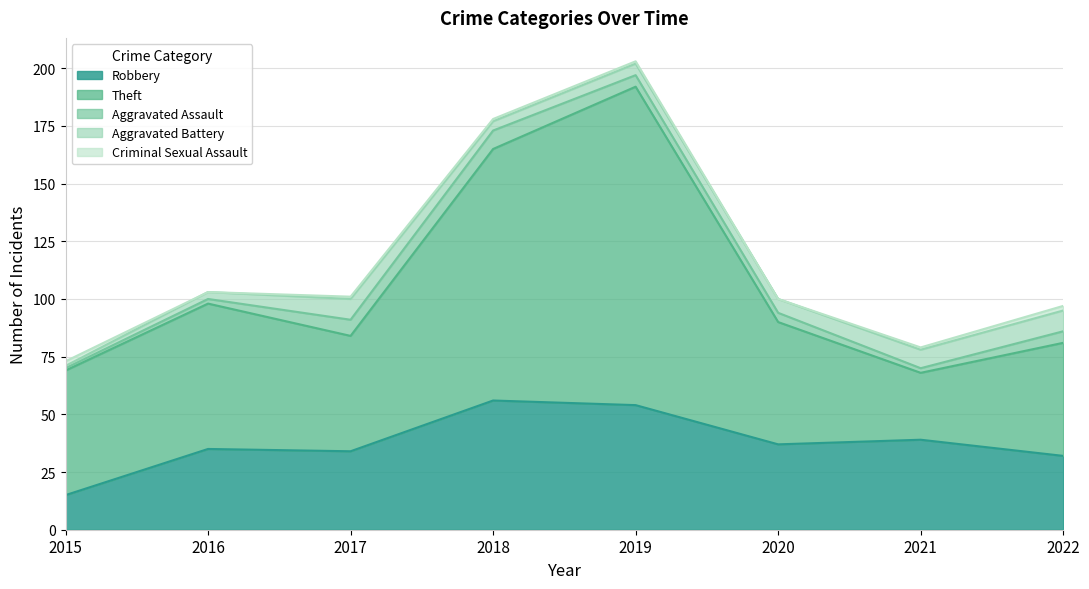

What are all the series names shown in the legend?

Robbery, Theft, Aggravated Assault, Aggravated Battery, Criminal Sexual Assault